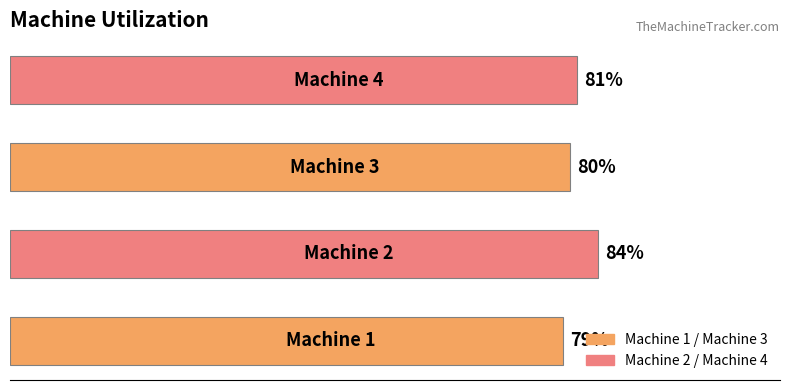

Are the bars horizontal?

Yes